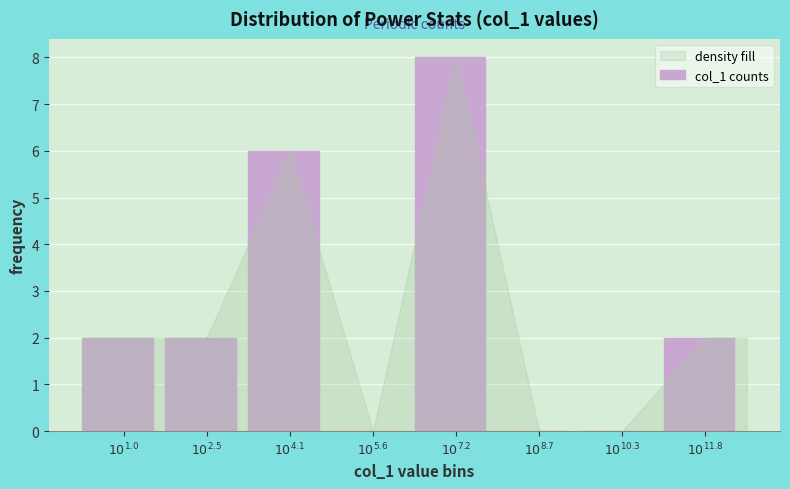

What is the maximum value shown in the chart?

8